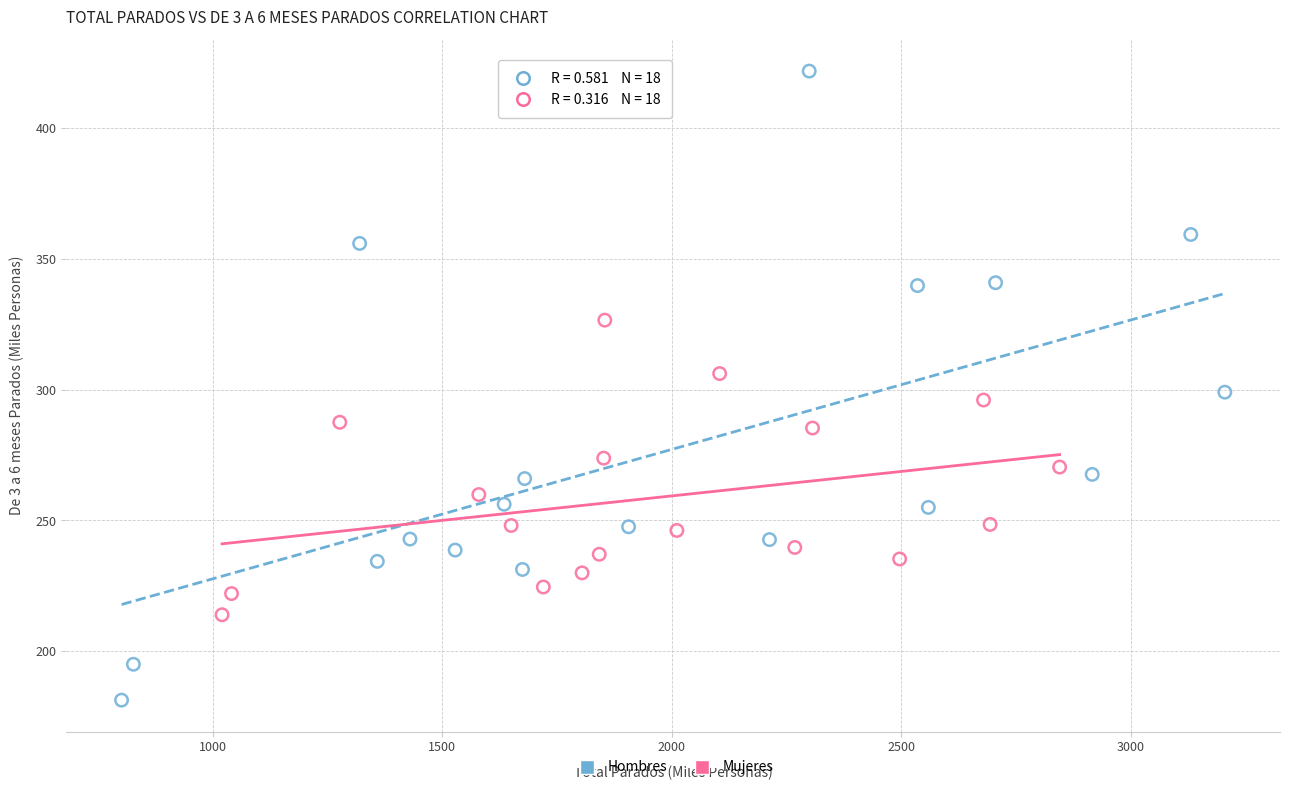

What are all the series names shown in the legend?

Hombres, Mujeres